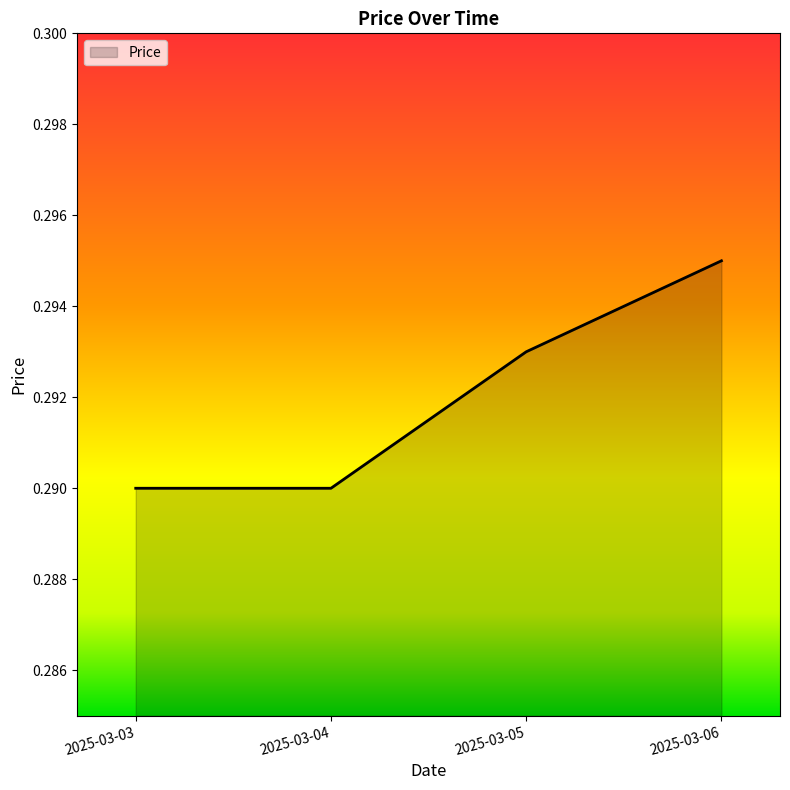

True or false: the data has more than 0 interior local peaks.

False